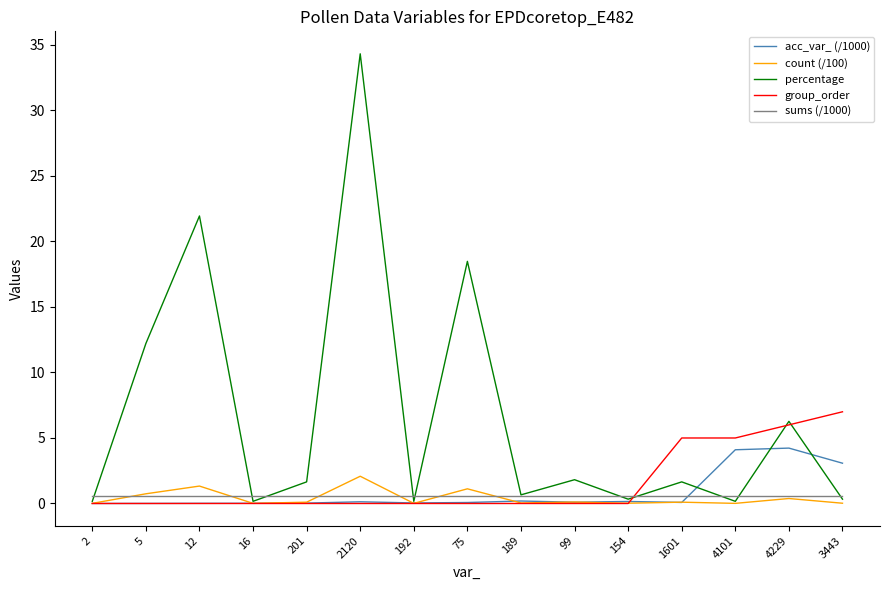

At which label does group_order reach its peak?

3443